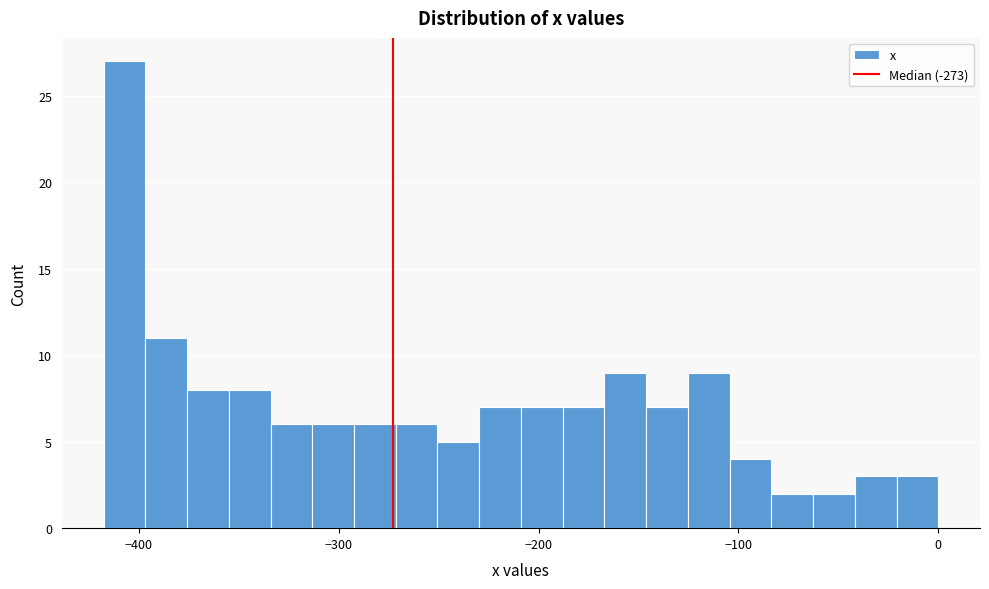

Read against the x-axis, roughly where is the centre of the tallest bar?

-410